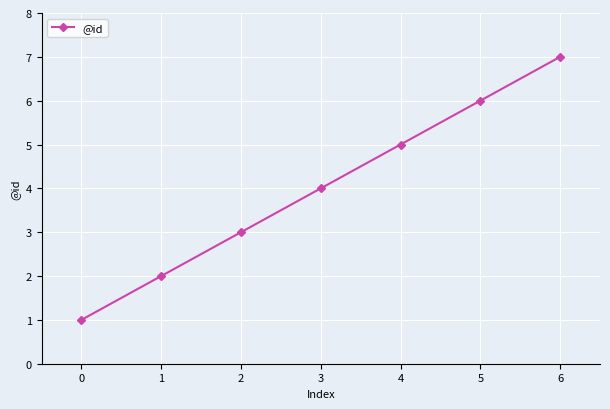

True or false: there are more than 0 points higher than both neighbors.

False